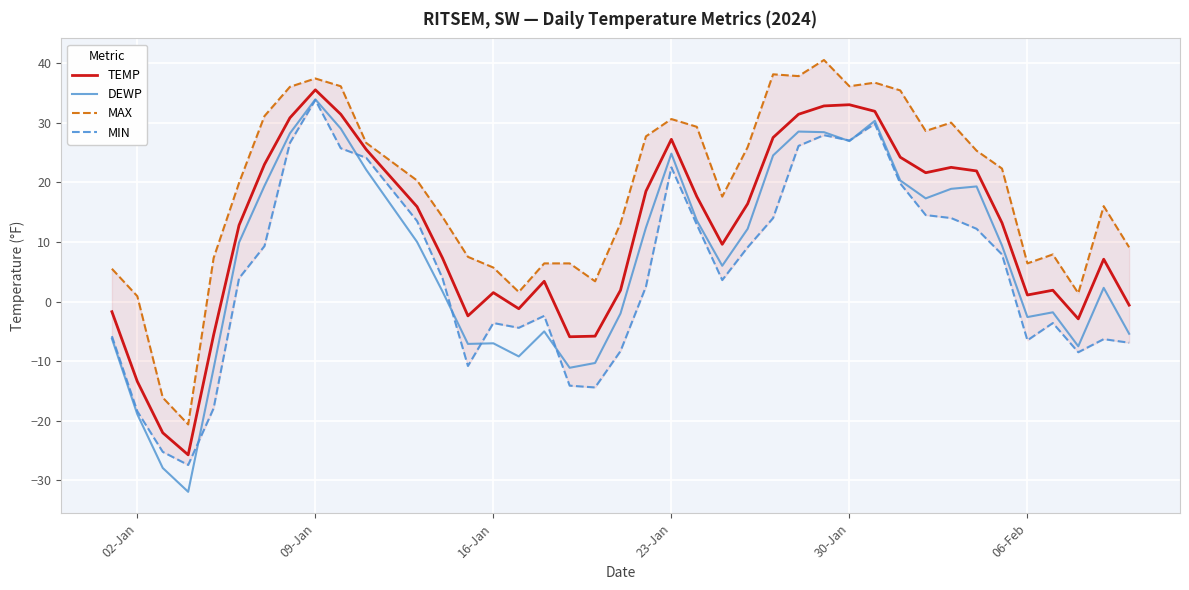

What is the minimum value for DEWP?

-31.9